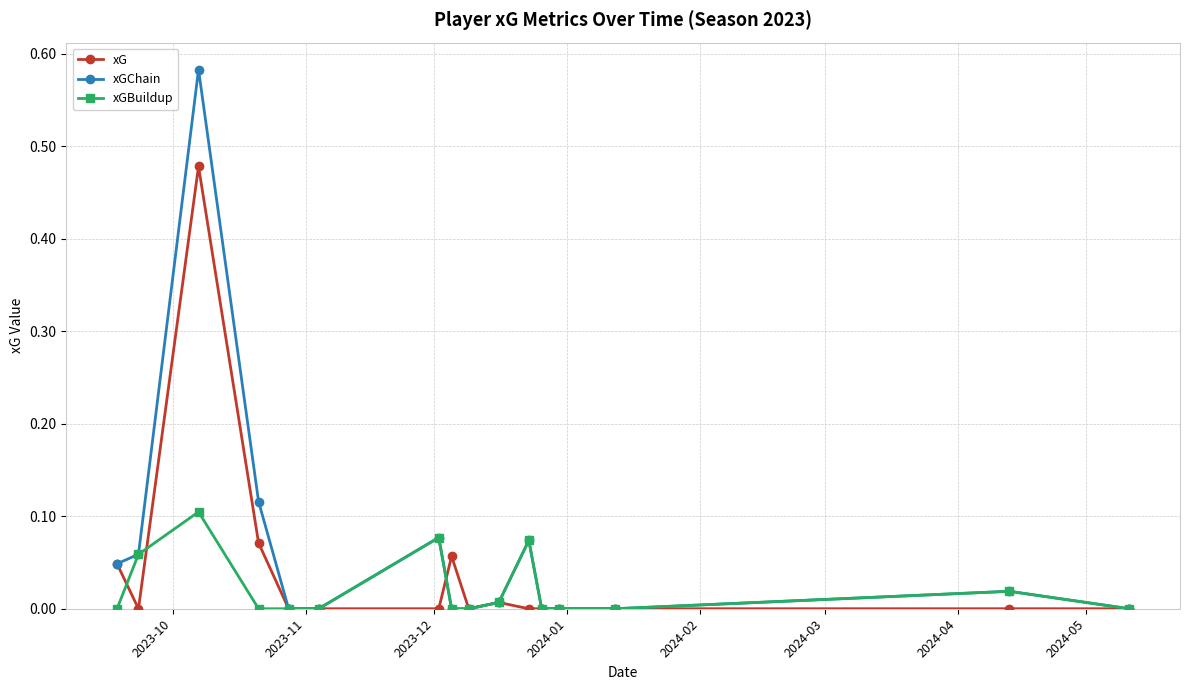

List the series in order of their peak value, highest first.

xGChain, xG, xGBuildup